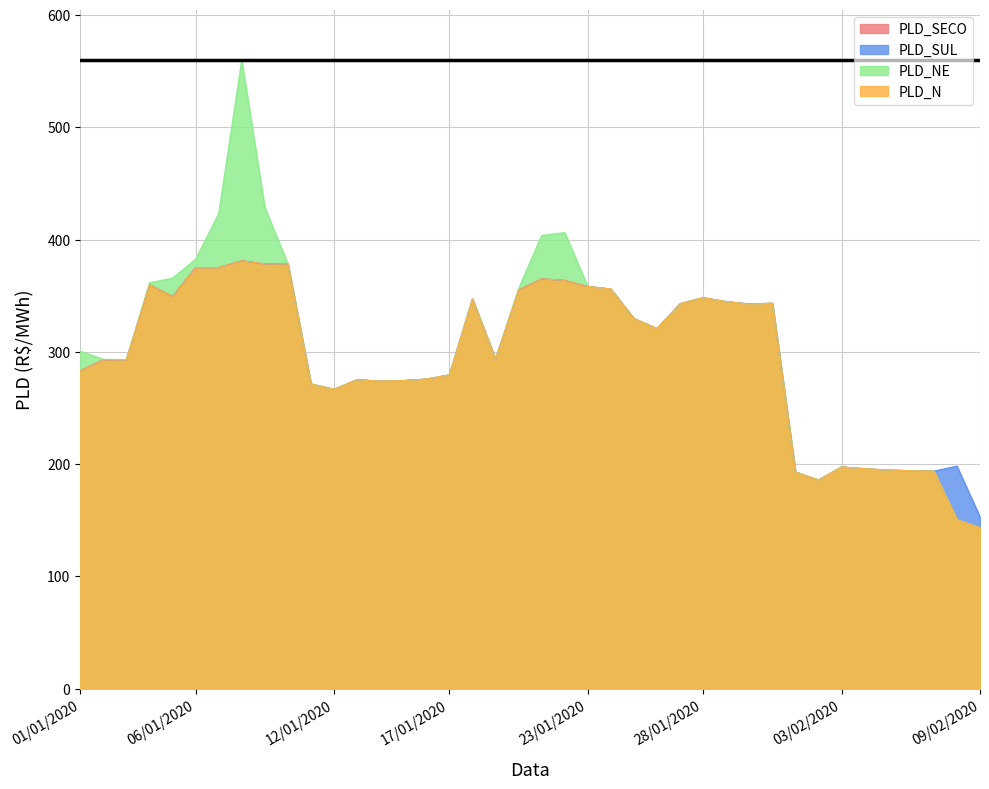

Between which two adjacent categories do PLD_SUL and PLD_NE first intersect?

19/01/2020 and 20/01/2020